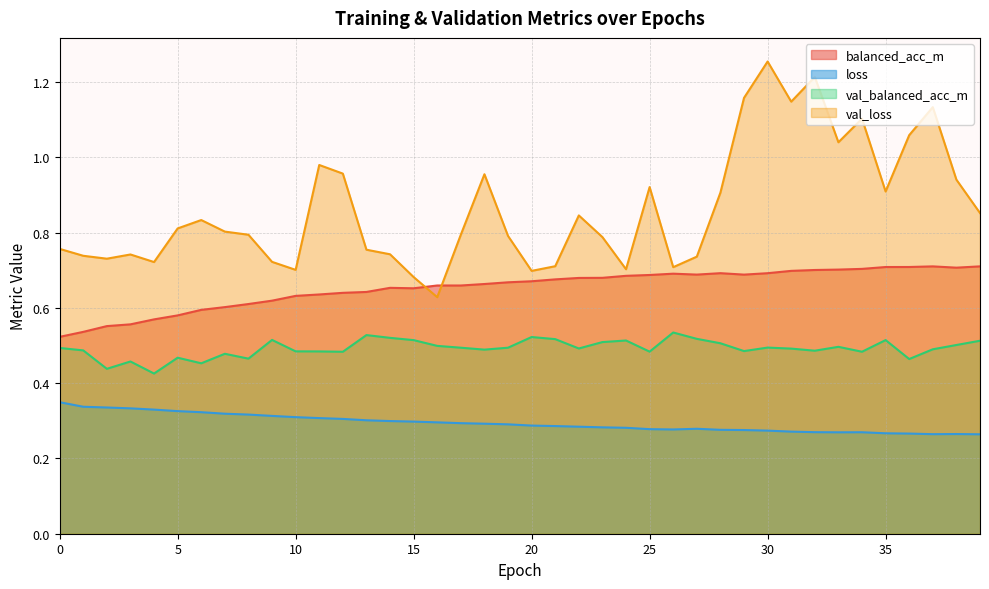

Is it true that val_balanced_acc_m equals 0.9 at 12?

False